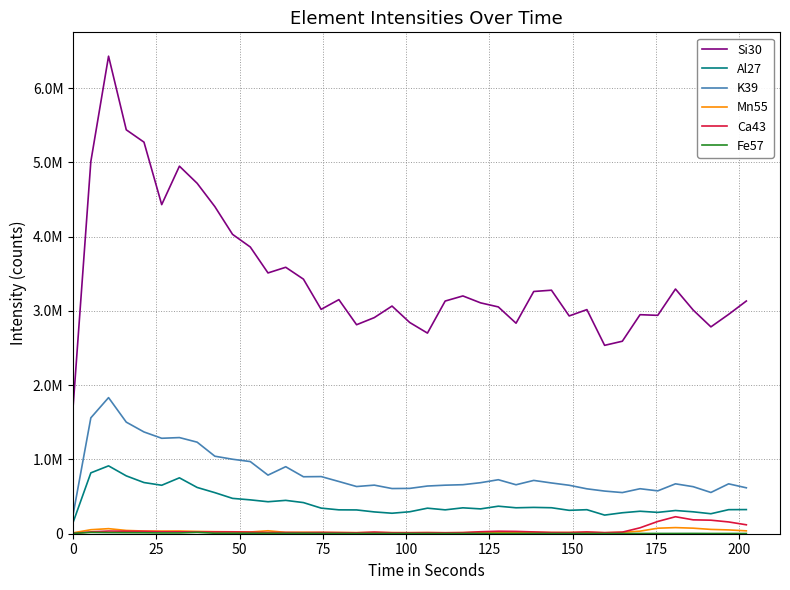

Does the chart display data point markers on the line(s)?

No